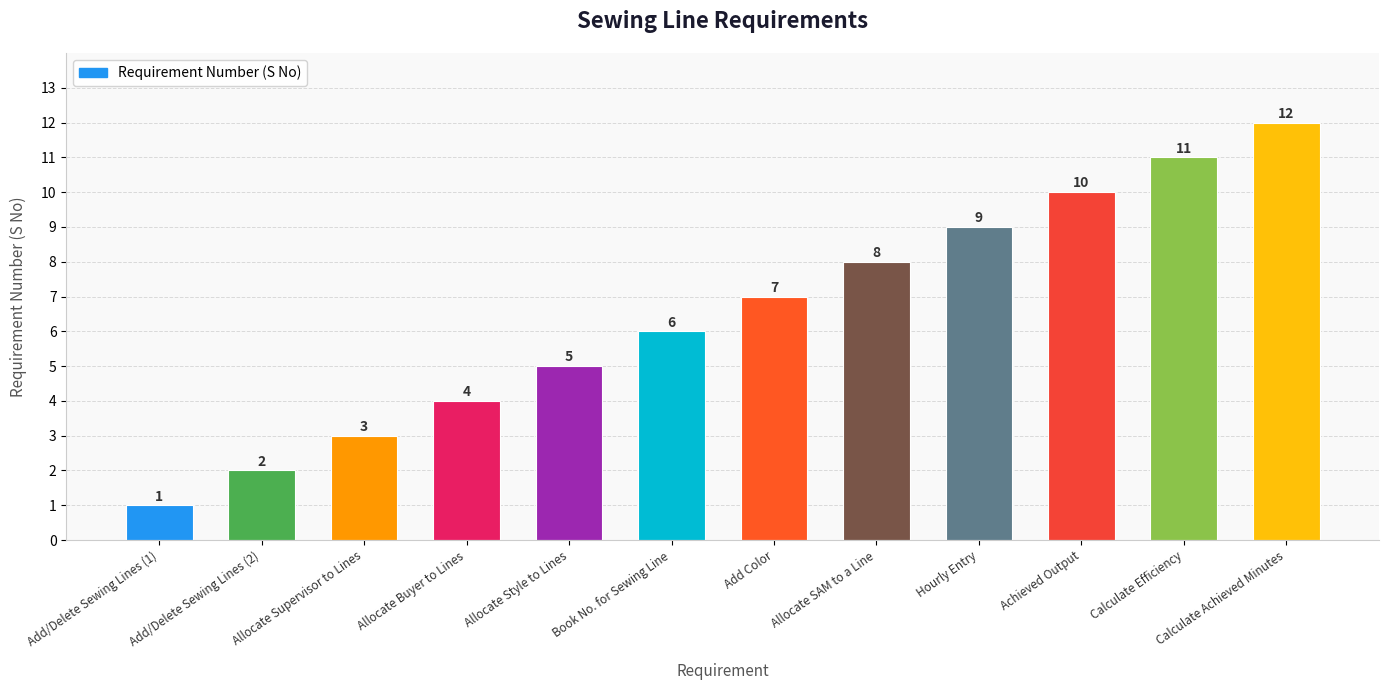

True or false: the data shows 7 at Add Color.

True